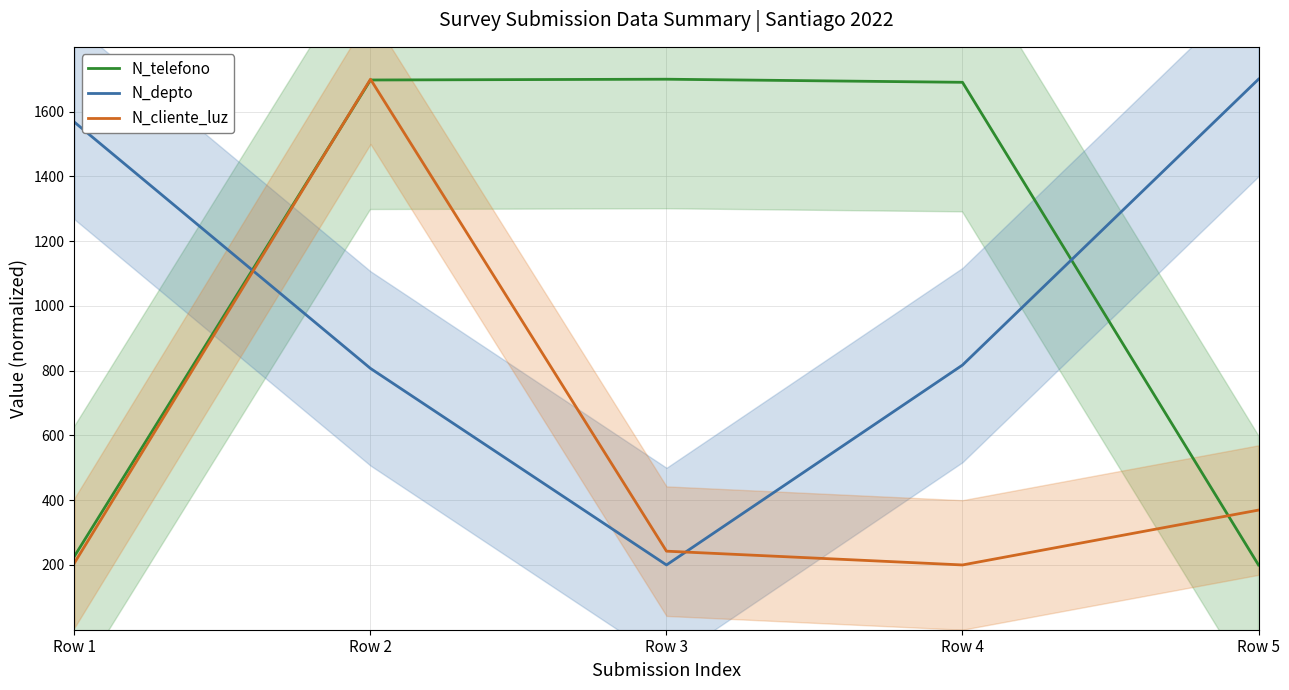

What is the total value across all series at Row 1?

2001.0